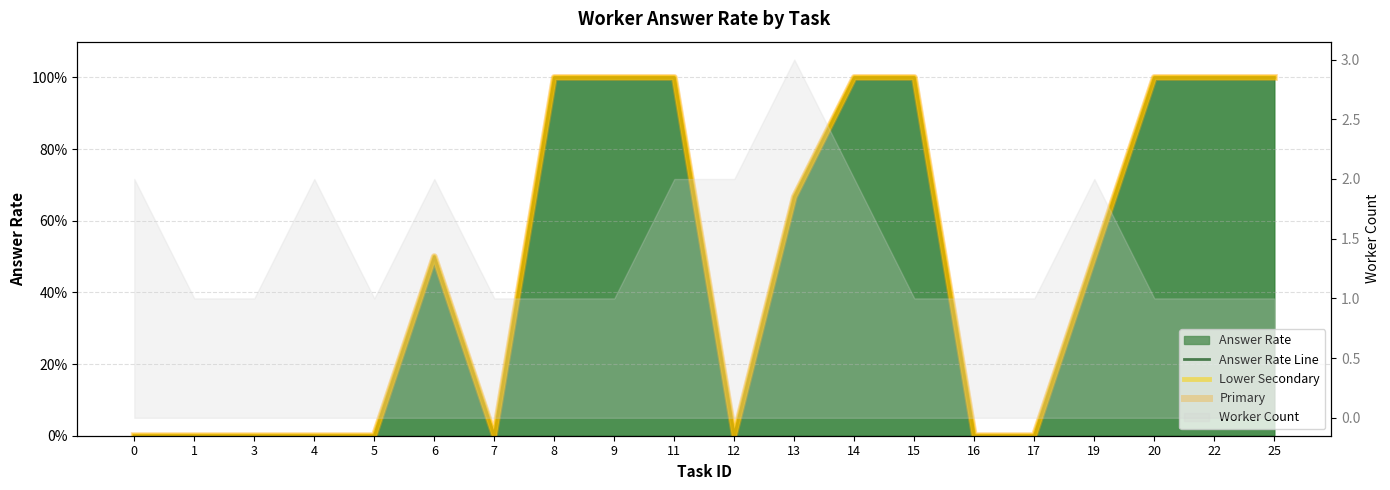

Rank the categories by Answer Rate Line value from lowest to highest.

0, 1, 3, 4, 5, 7, 12, 16, 17, 6, 19, 13, 8, 9, 11, 14, 15, 20, 22, 25